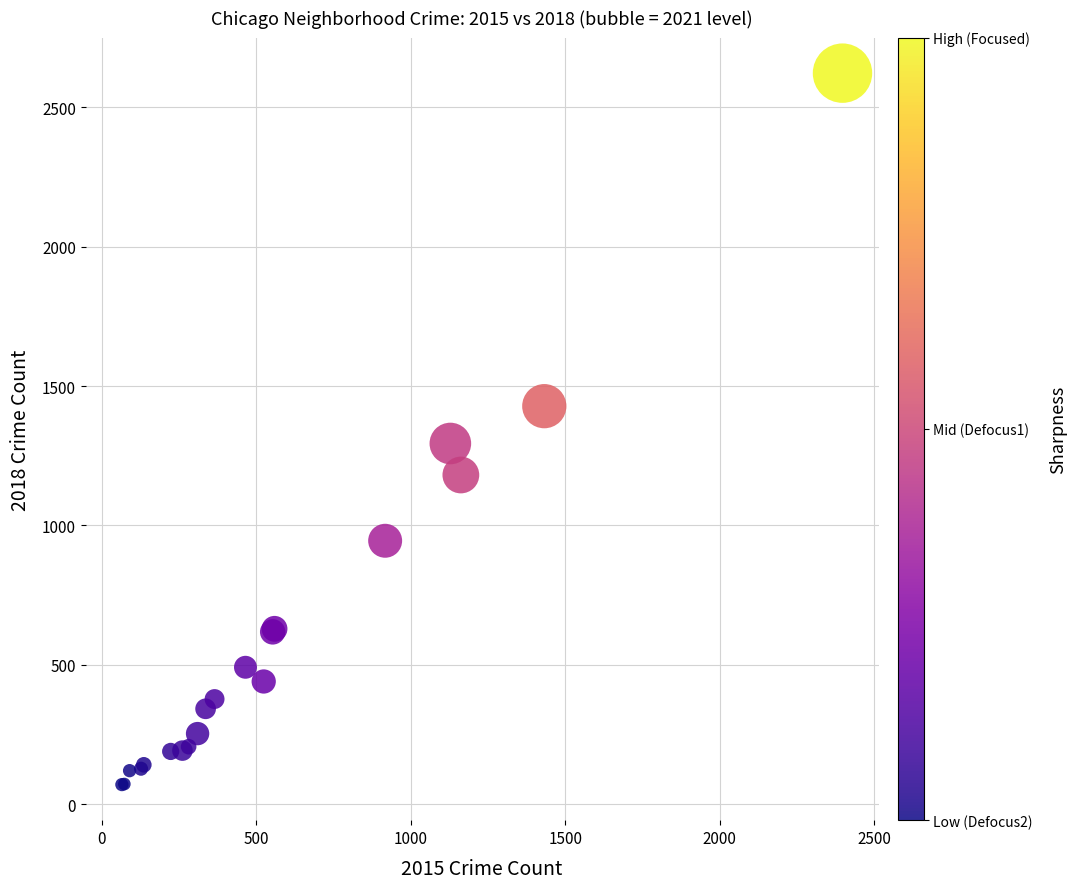

What Y value in the scatter plot is closest to 1346?

1294